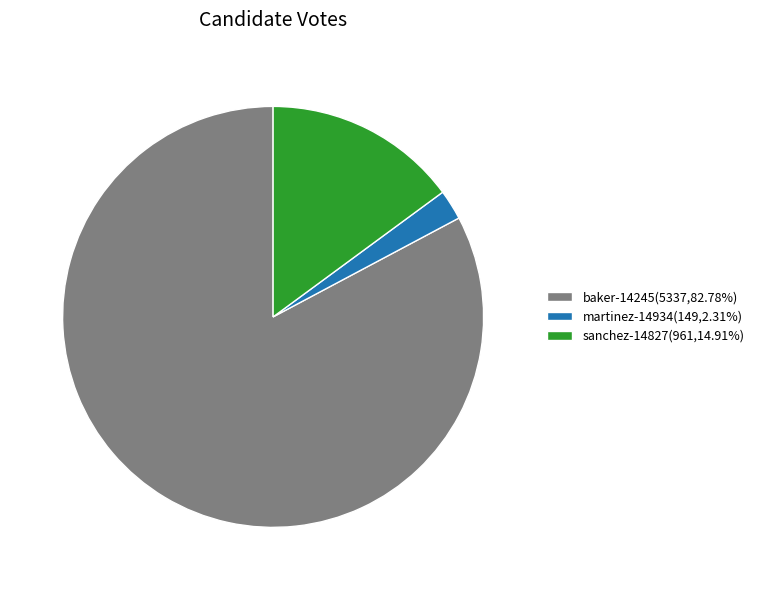

Approximately how many times larger is the value at sanchez-14827(961,14.91%) compared to martinez-14934(149,2.31%)?

6.4